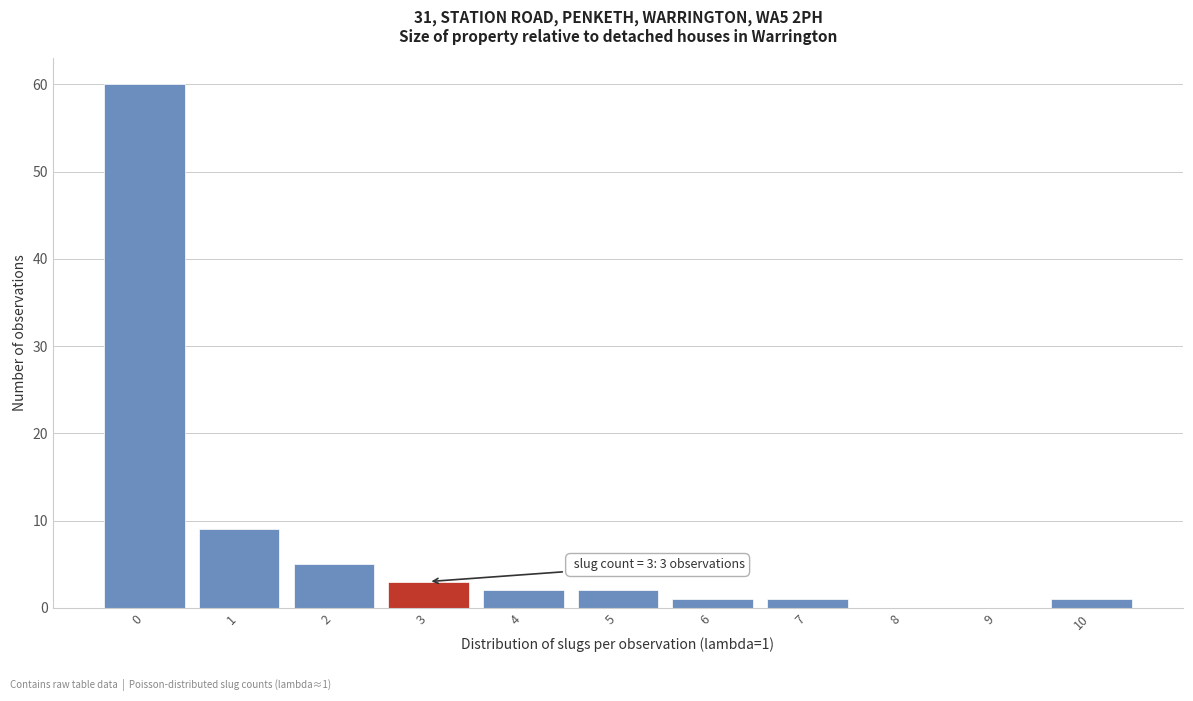

Reading right to left, list all the values displayed in this chart.

10=1	9=0	8=0	7=1	6=1	5=2	4=2	3=3	2=5	1=9	0=60